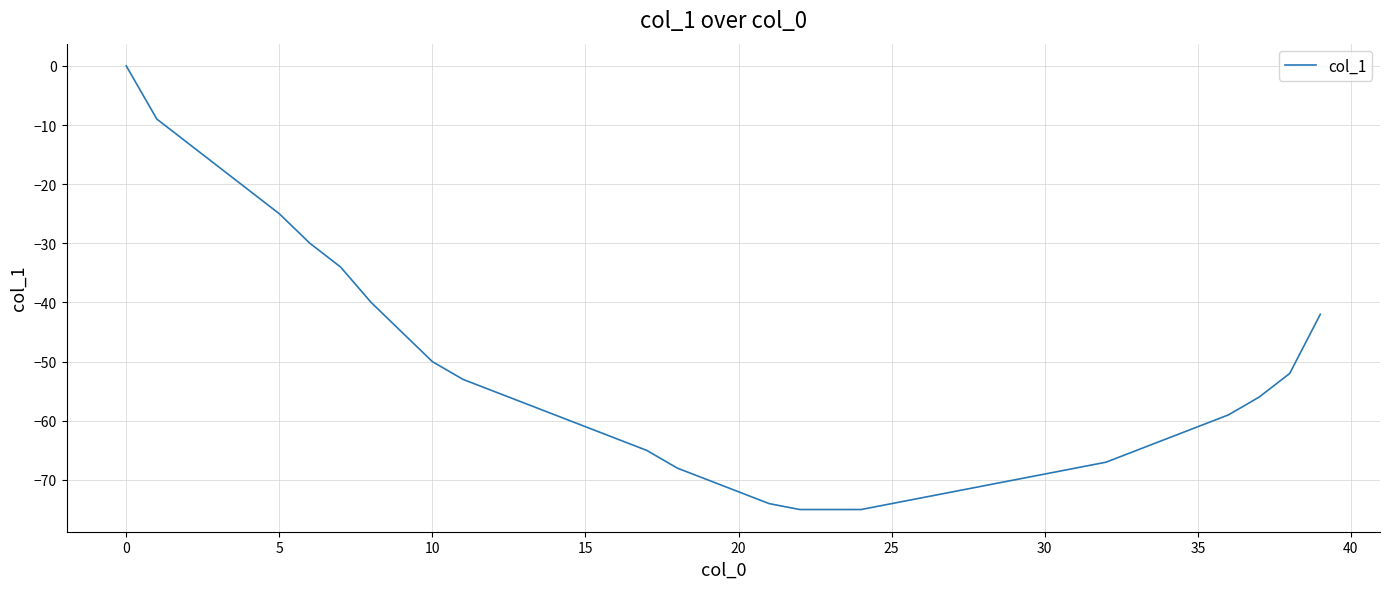

What is the smallest value displayed?

-75